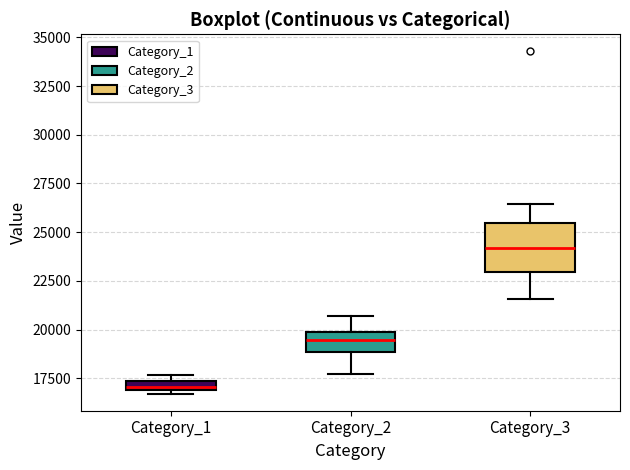

Comparing the boxes themselves (not the whiskers), which one is the tallest?

Category_3